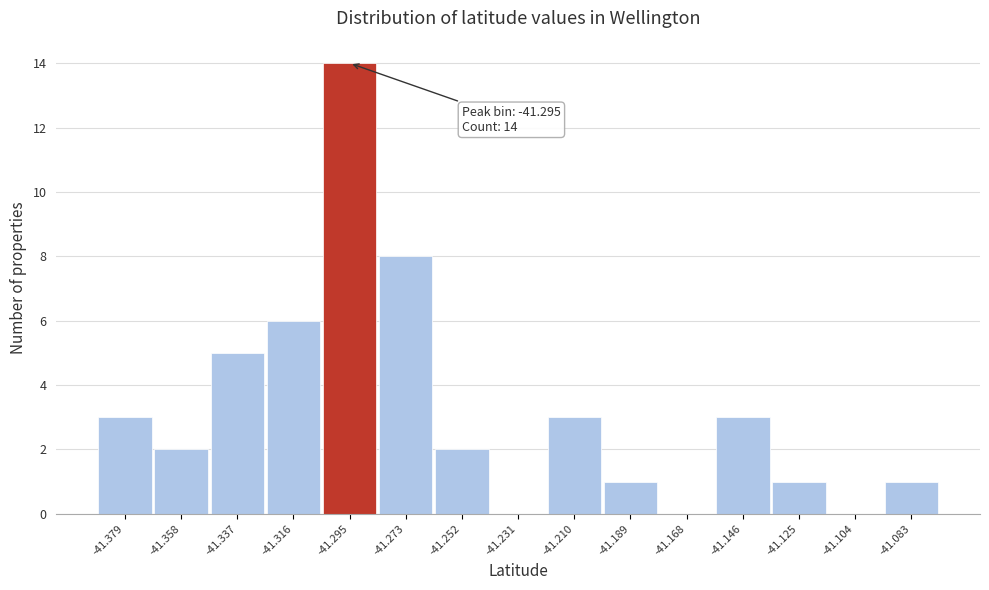

Over which range of the x-axis is the bar tallest?

-41.305 to -41.285